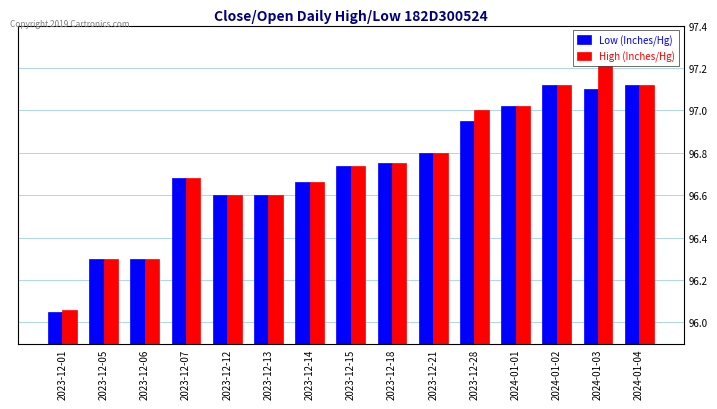

True or false: Low (Inches/Hg) has a value of 131.1 at 2023-12-15.

False